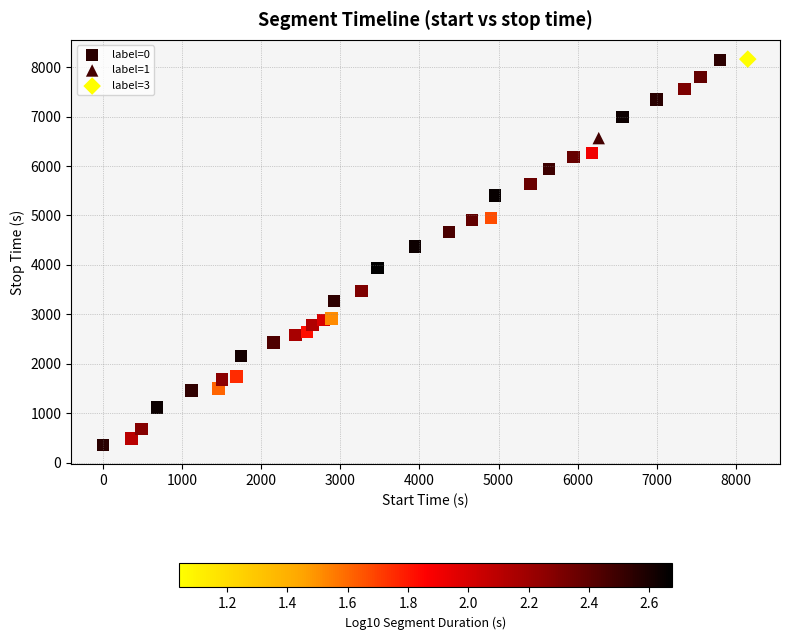

What are all the series names shown in the legend?

label=0, label=1, label=3